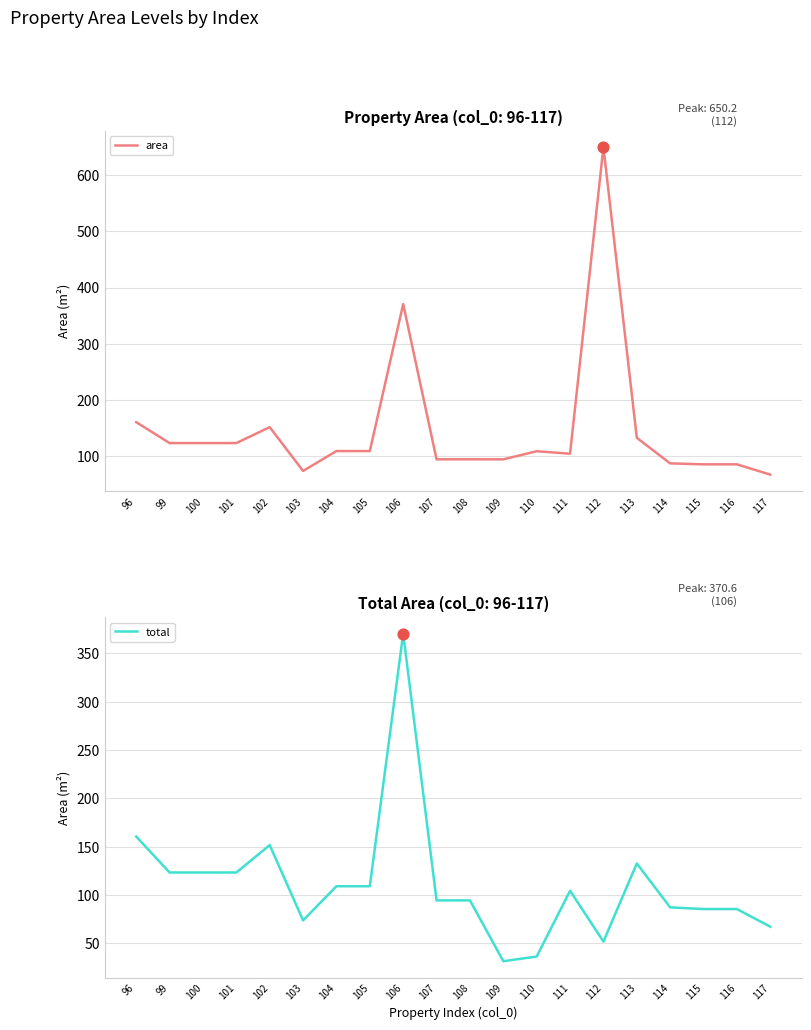

What is the total value across all series at 101?

246.5